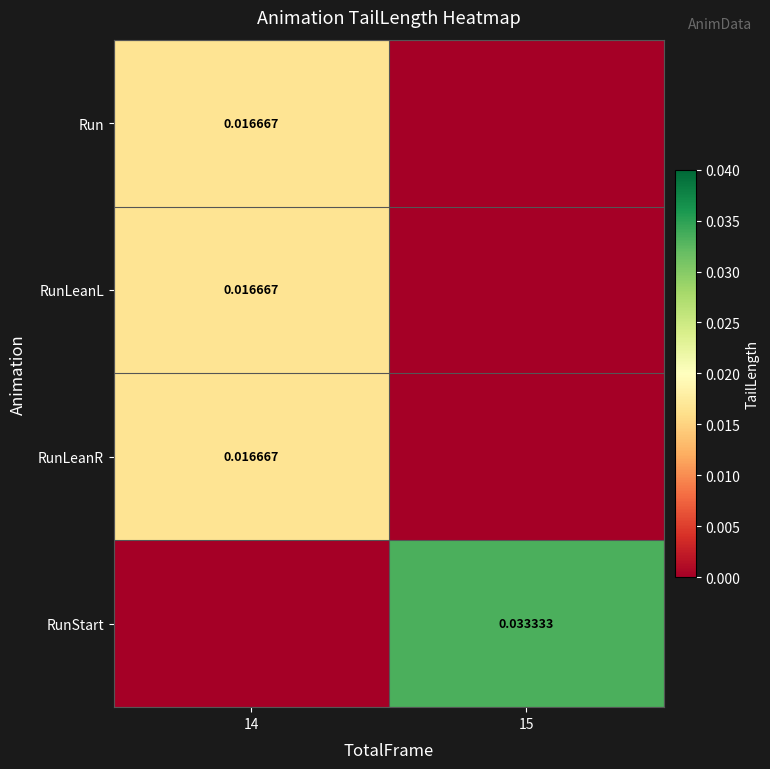

At 15, list the series in order from largest to smallest.

RunStart, Run, RunLeanL, RunLeanR